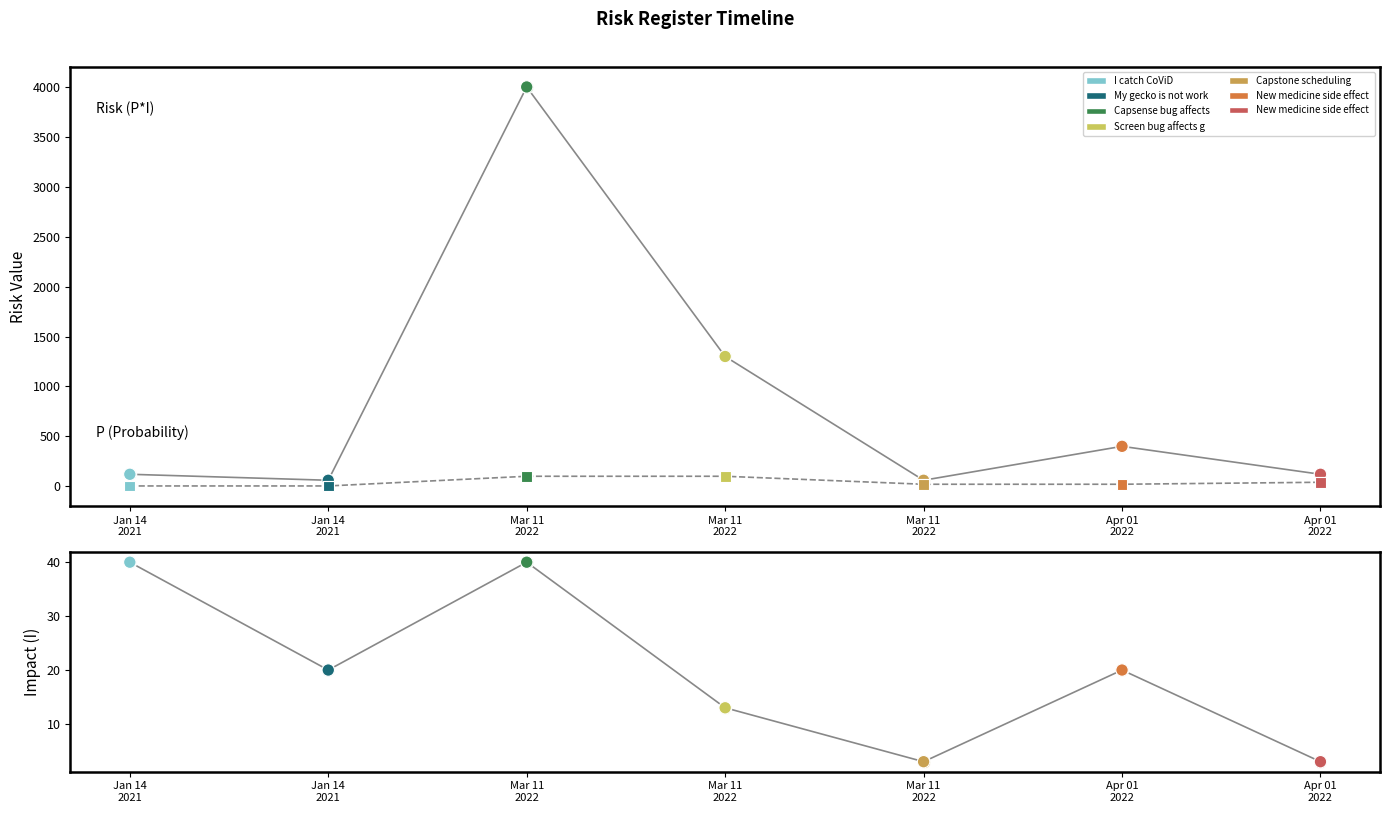

Which series has the largest total across all categories?

Risk (P*I)